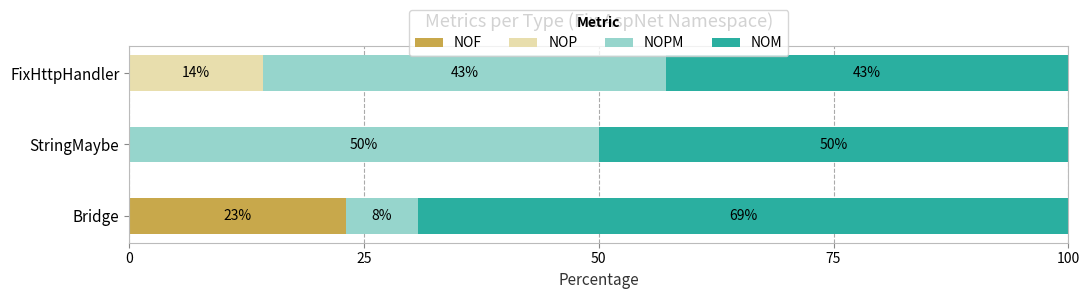

How many data points does each series have?

3